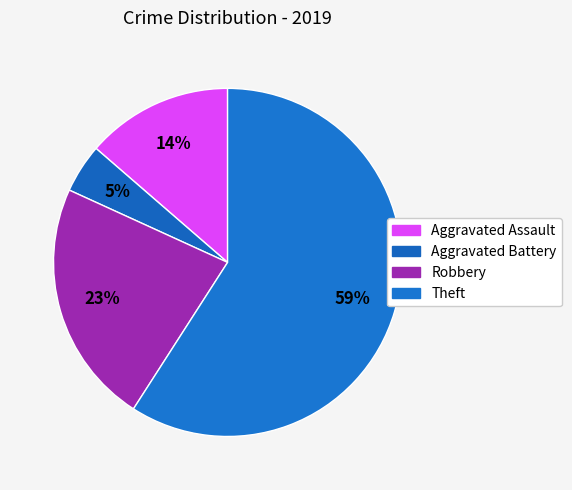

The Theft slice represents 51% of the pie. True or false?

False